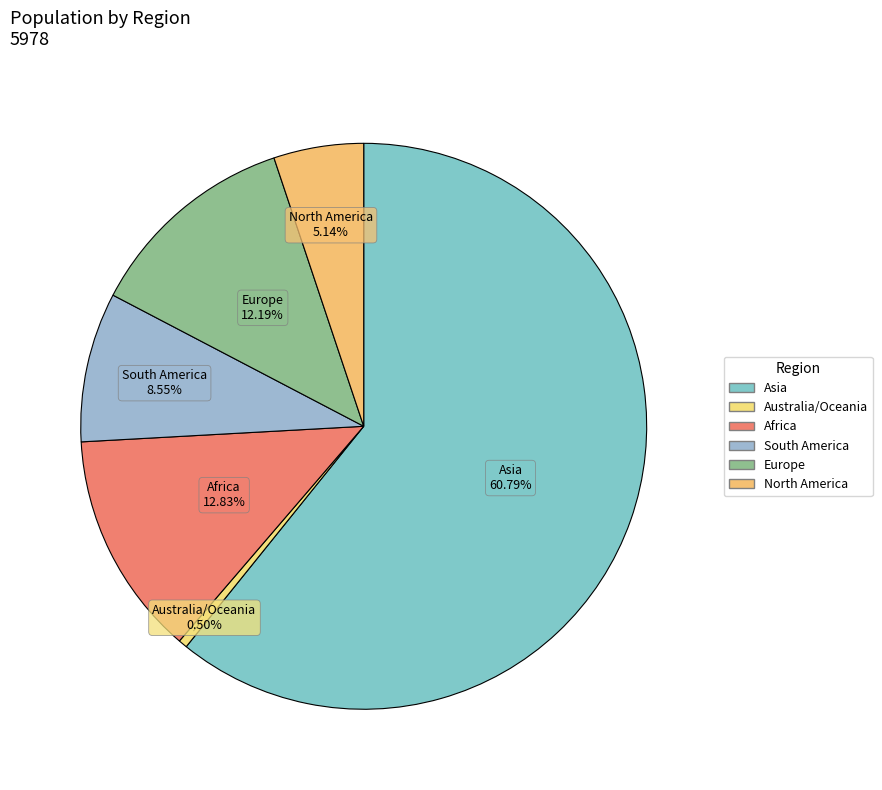

How many segments does this pie chart have?

6